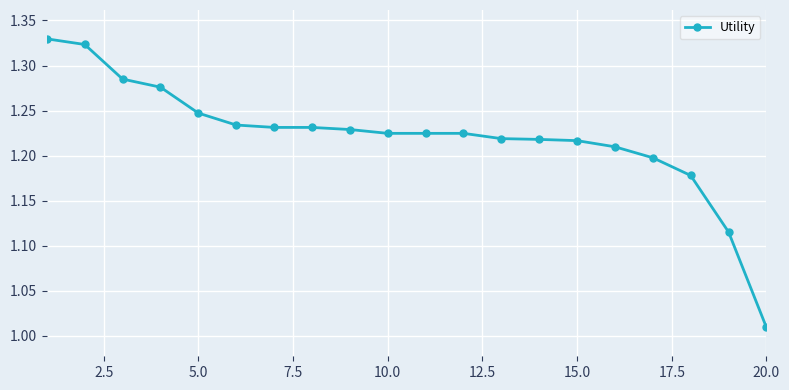

What is the sum of all values?

24.4